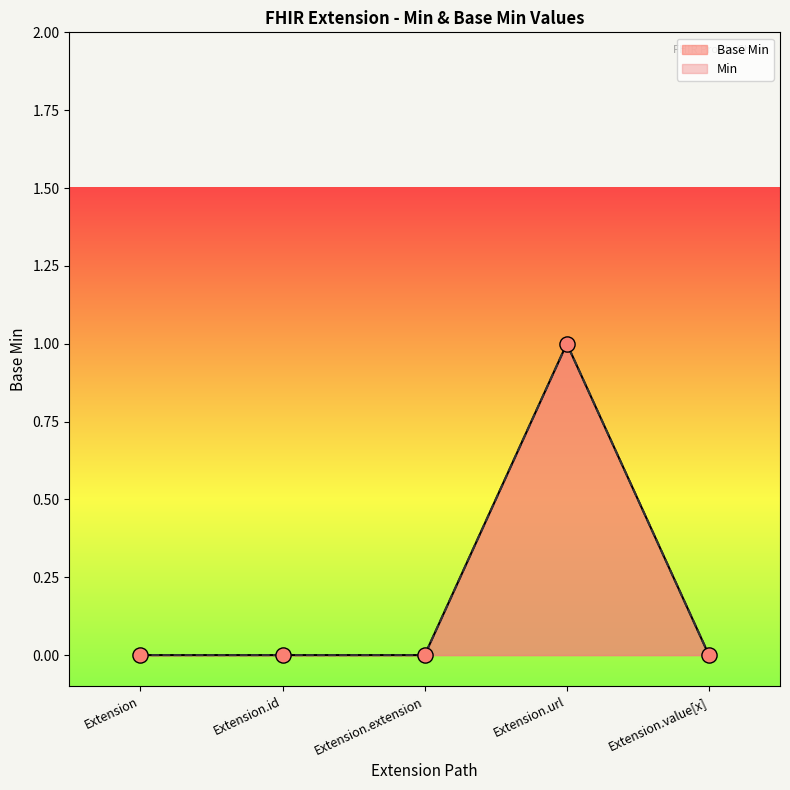

Between Extension.id and Extension, which is larger?

Extension.id